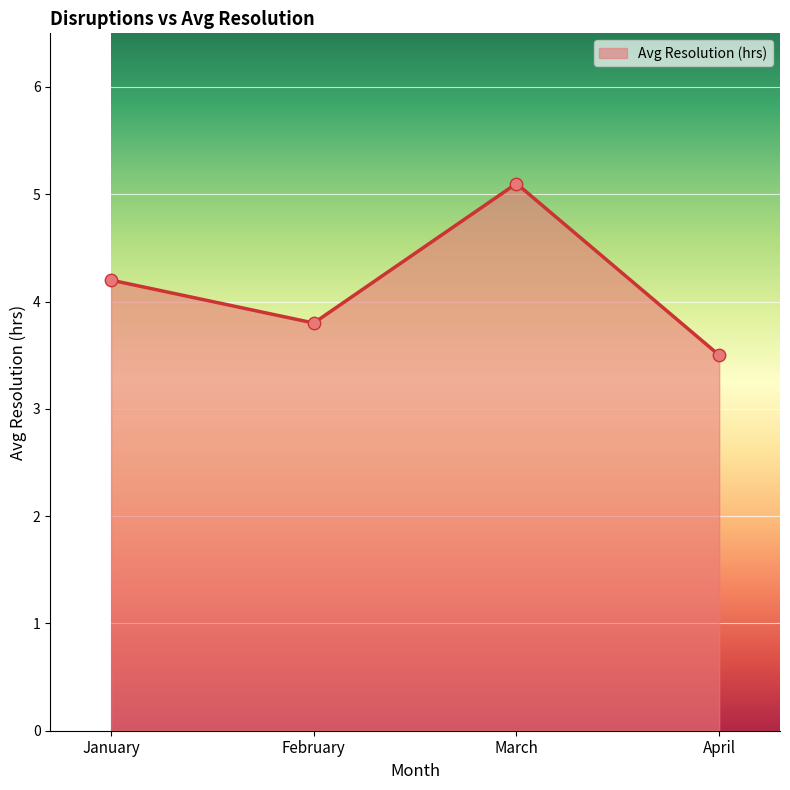

What is the change in value from January to April?

-0.7